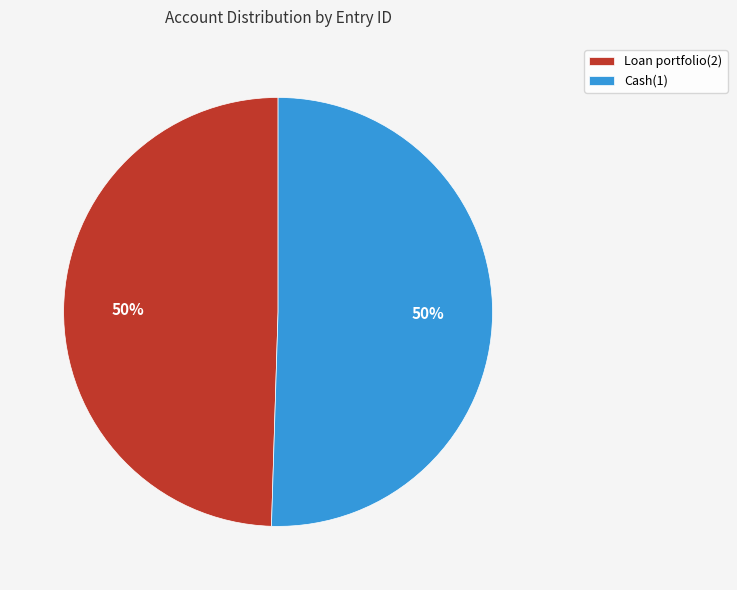

How many slices are in this pie chart?

2